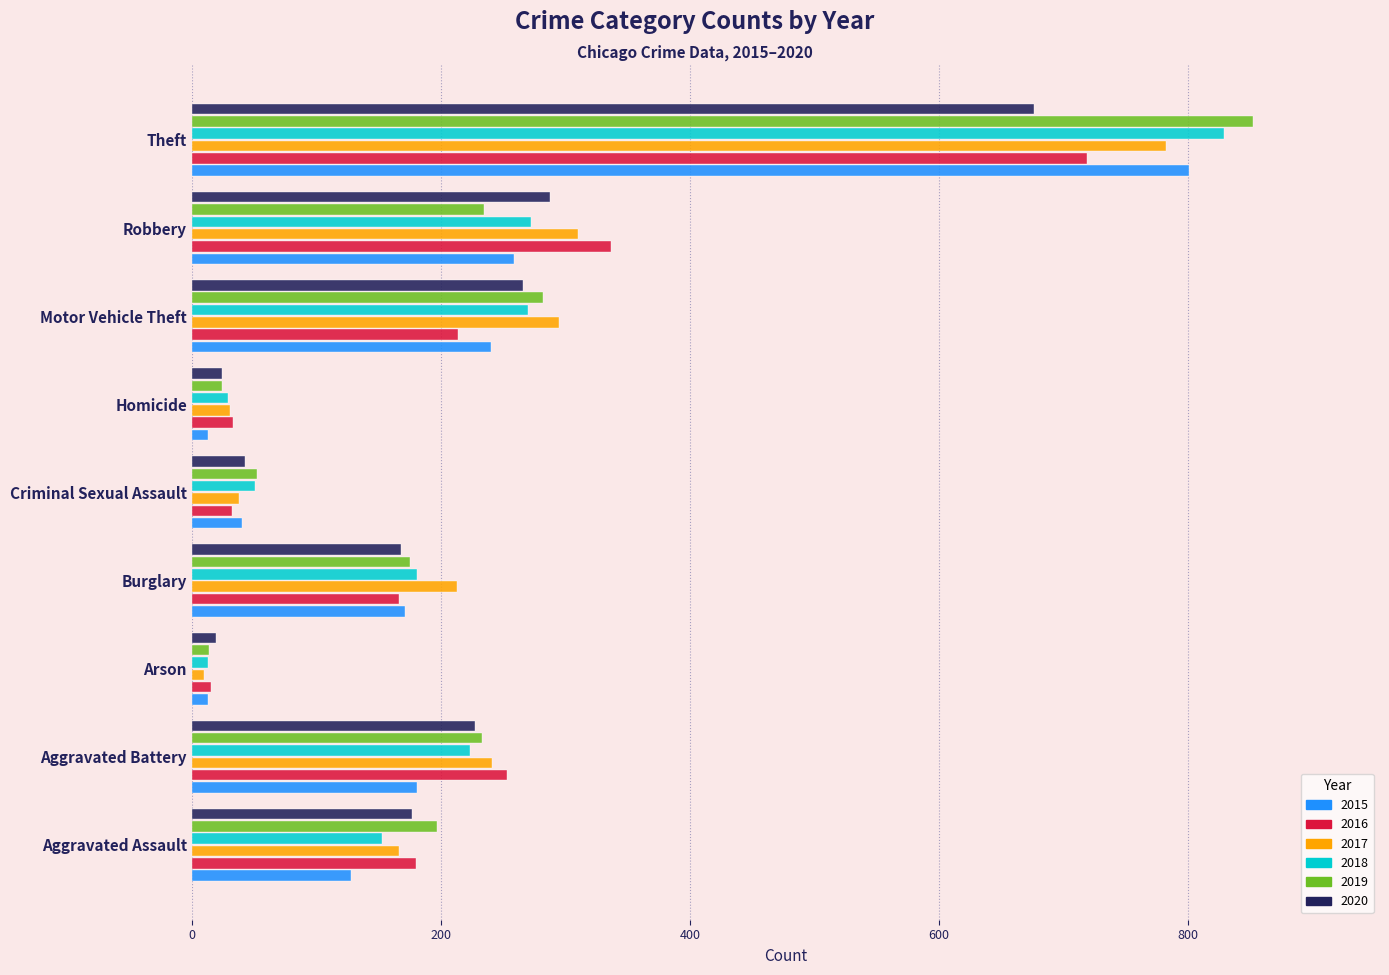

What is the average value of the 2017 series?

232